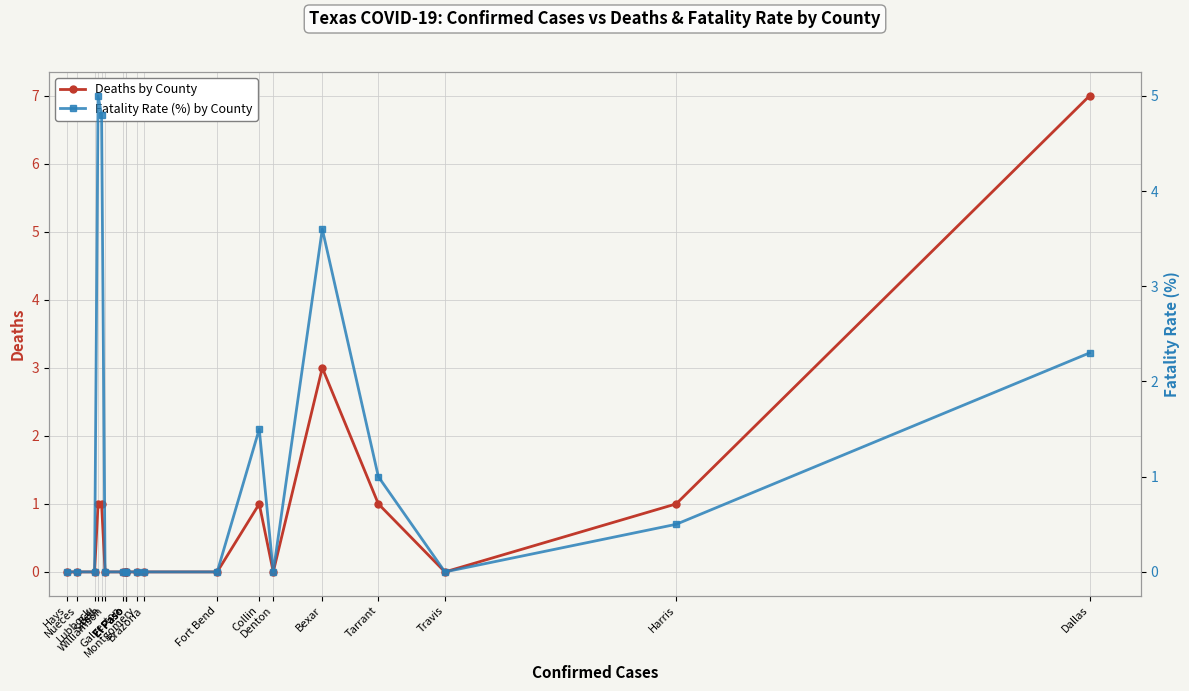

Which series changed the most between Bell and Bexar?

Deaths by County